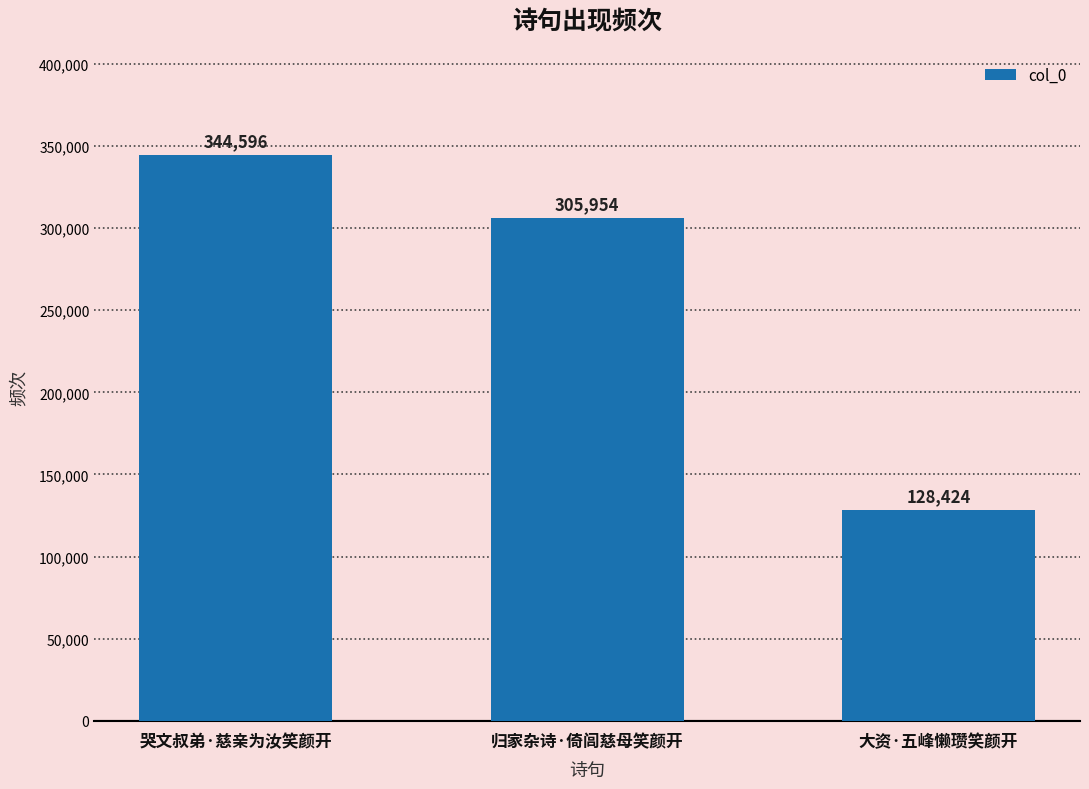

At which label is the value closest to 236510?

归家杂诗·倚闾慈母笑颜开